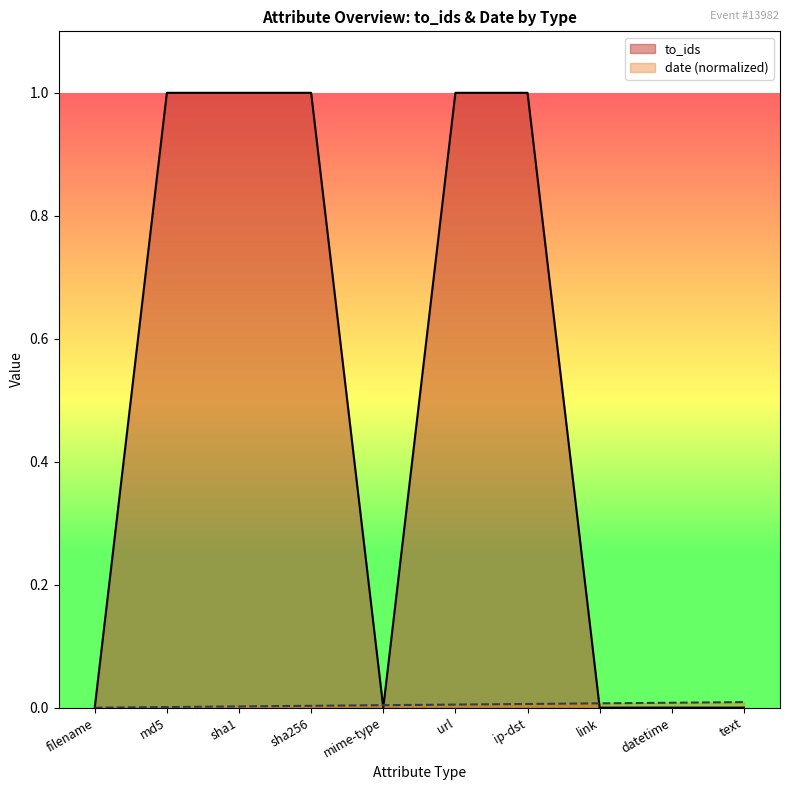

List the labels in order of value, largest first.

md5, sha1, sha256, url, ip-dst, filename, mime-type, link, datetime, text